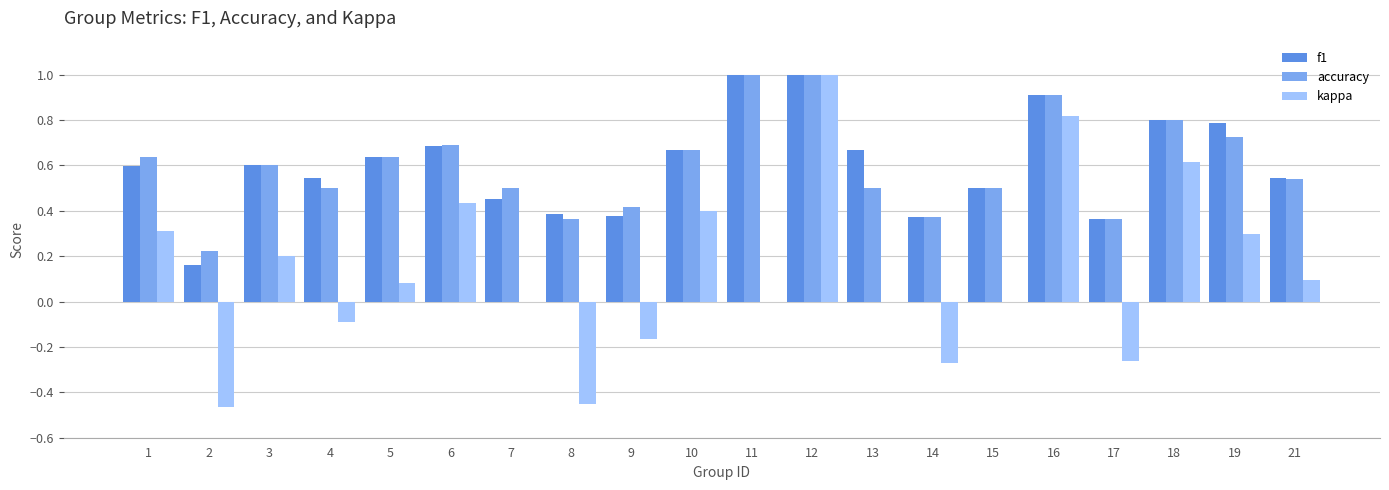

Is it true that accuracy equals 0.6 at 3?

True